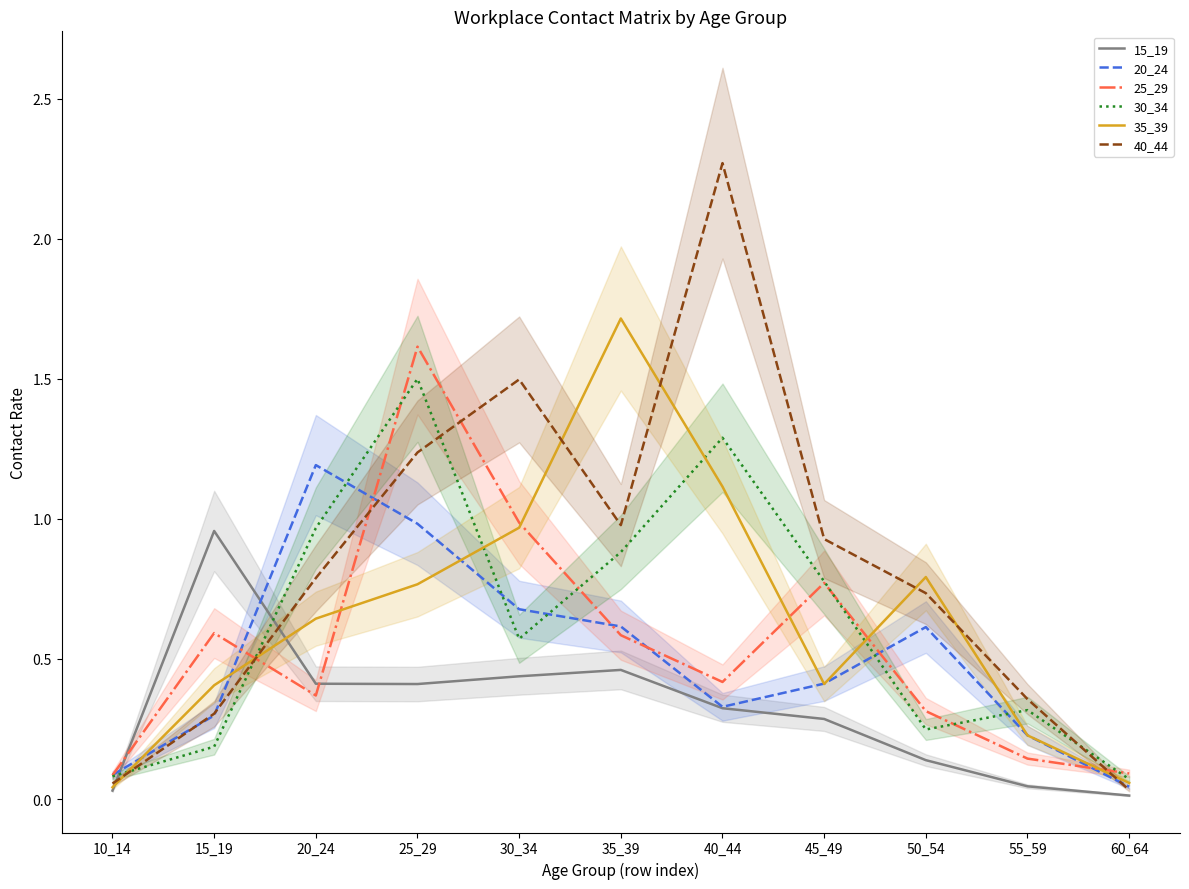

At which category is the sum across all series the highest?

25_29